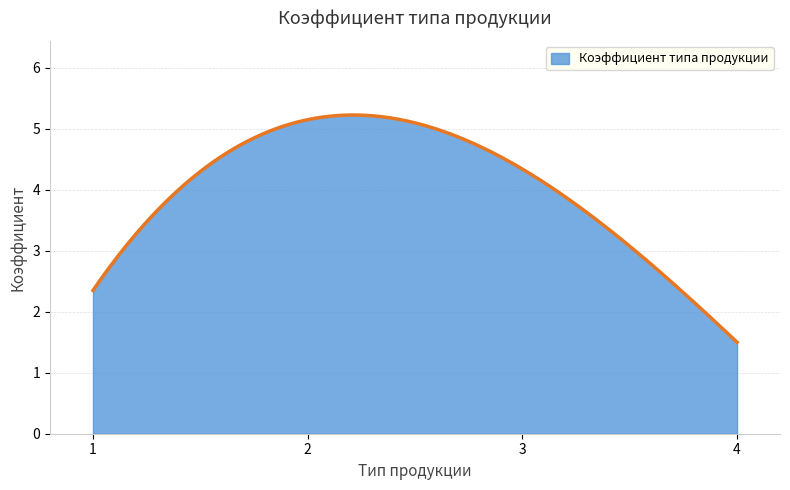

What is the minimum value shown in the chart?

1.5